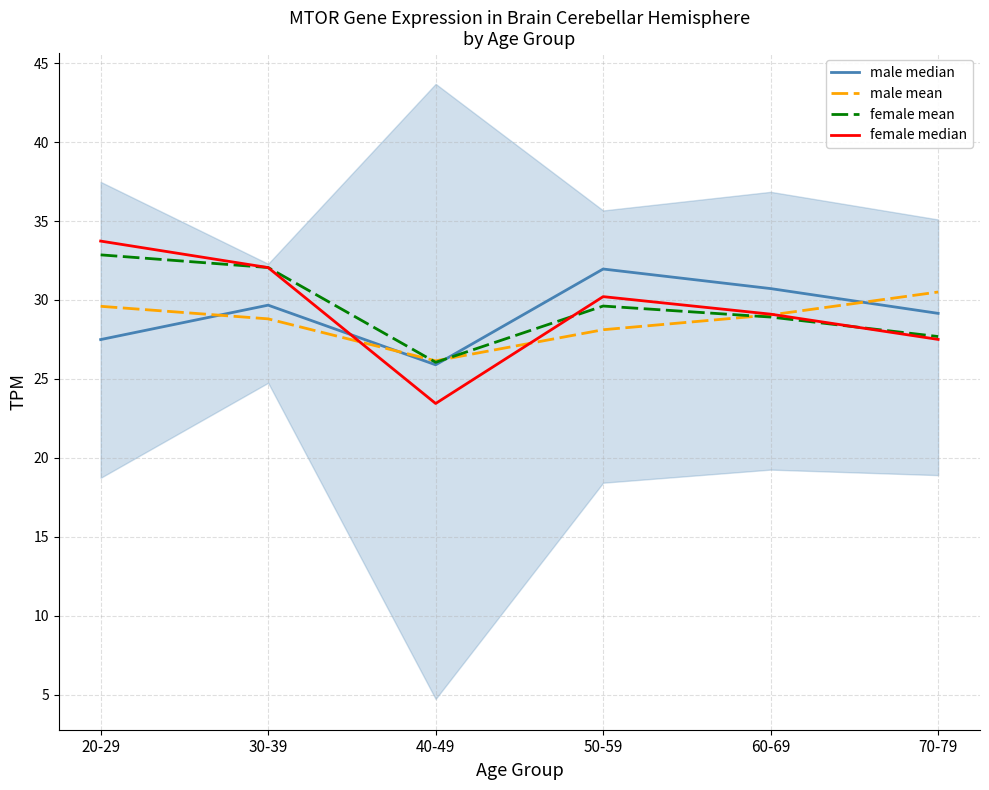

What is the value of the female median point at the 1st from the left?

33.7